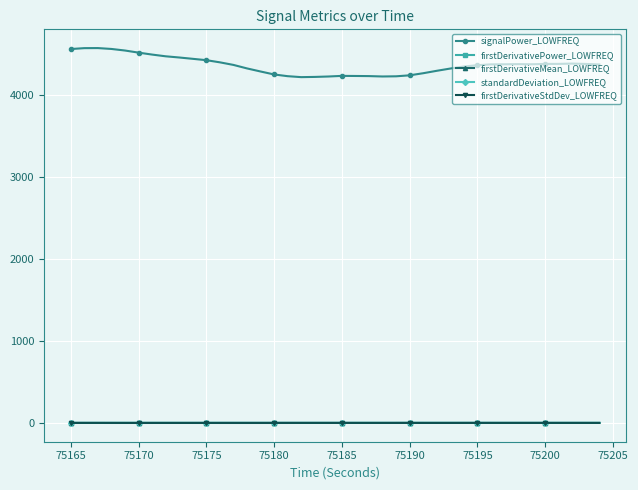

True or false: firstDerivativePower_LOWFREQ has more than 0 interior local peaks.

True